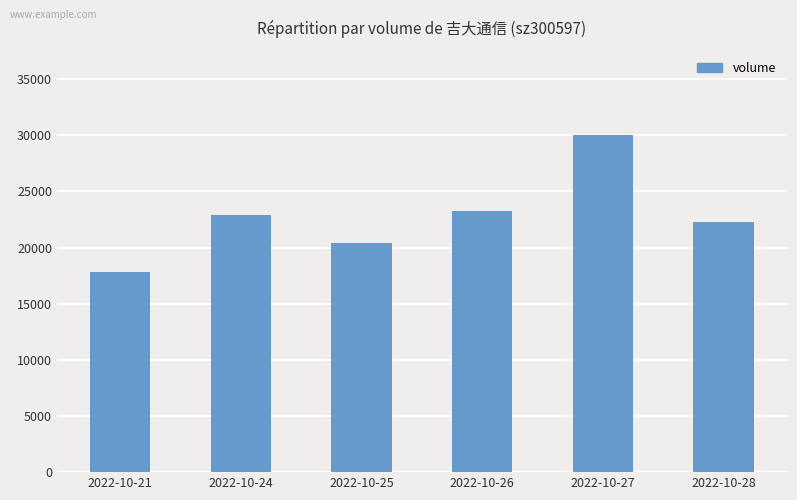

Rank the categories by value from highest to lowest.

2022-10-27, 2022-10-26, 2022-10-24, 2022-10-28, 2022-10-25, 2022-10-21